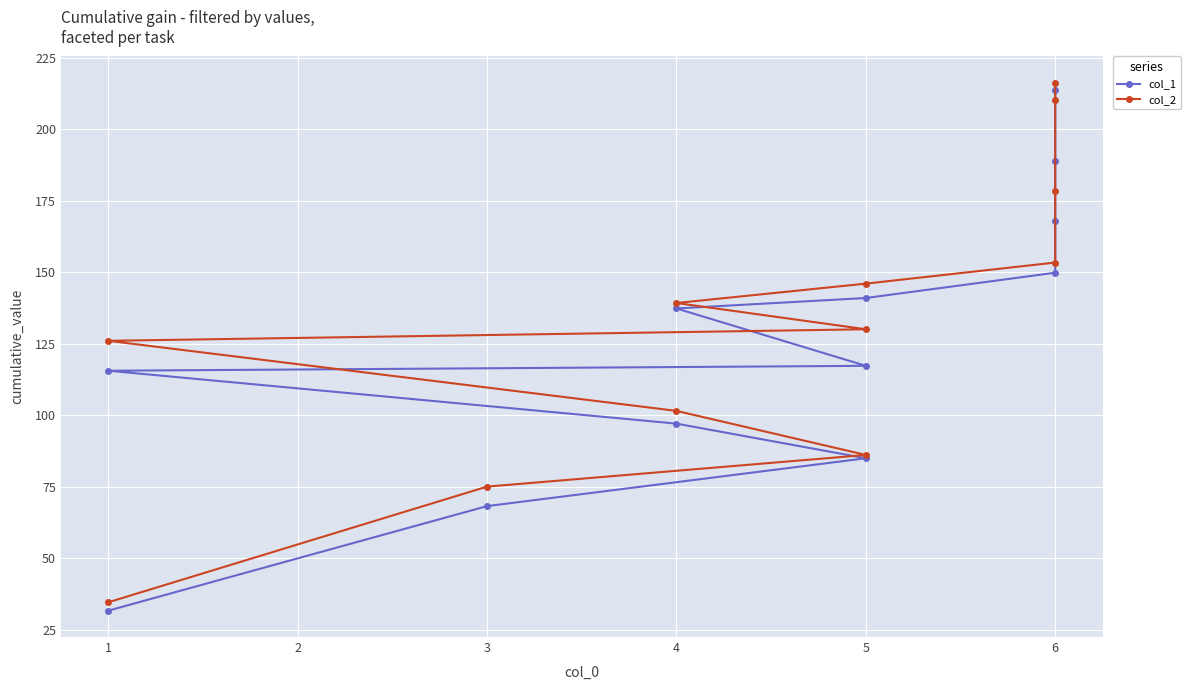

What is the highest value of the col_2 series?

216.3